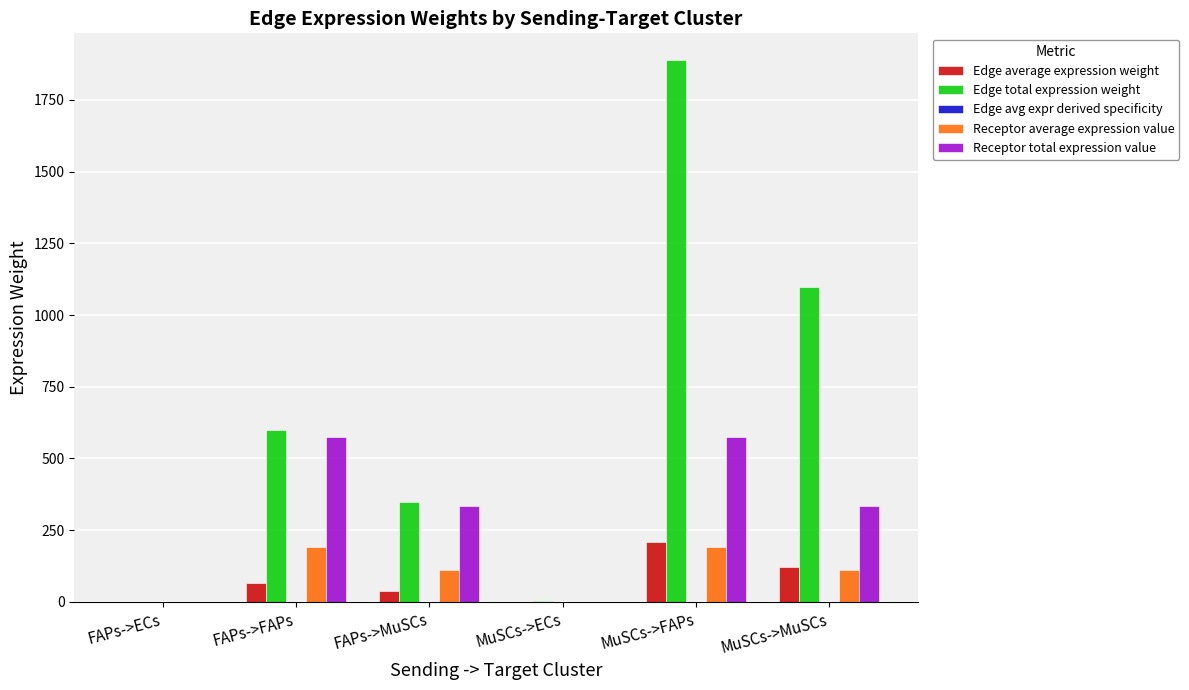

Is it true that Receptor total expression value equals 207.9 at MuSCs->MuSCs?

False